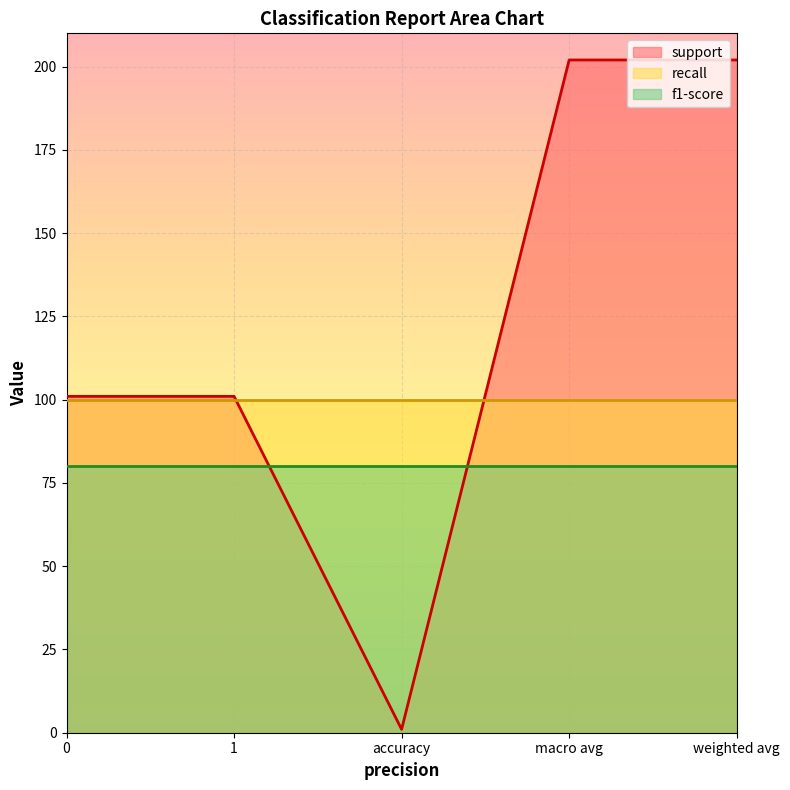

Which series has the largest total across all categories?

support